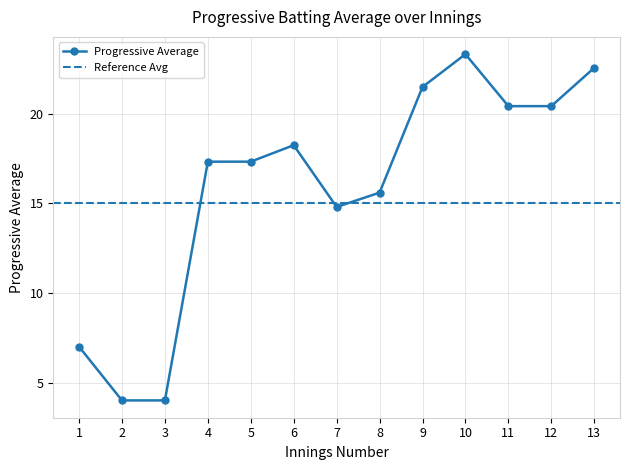

How many data points does each series have?

13